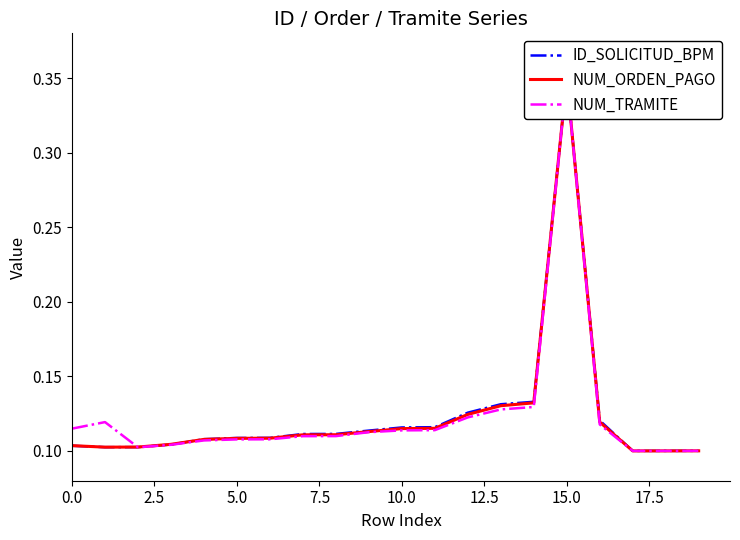

What is the total value across all series at 14?

0.4